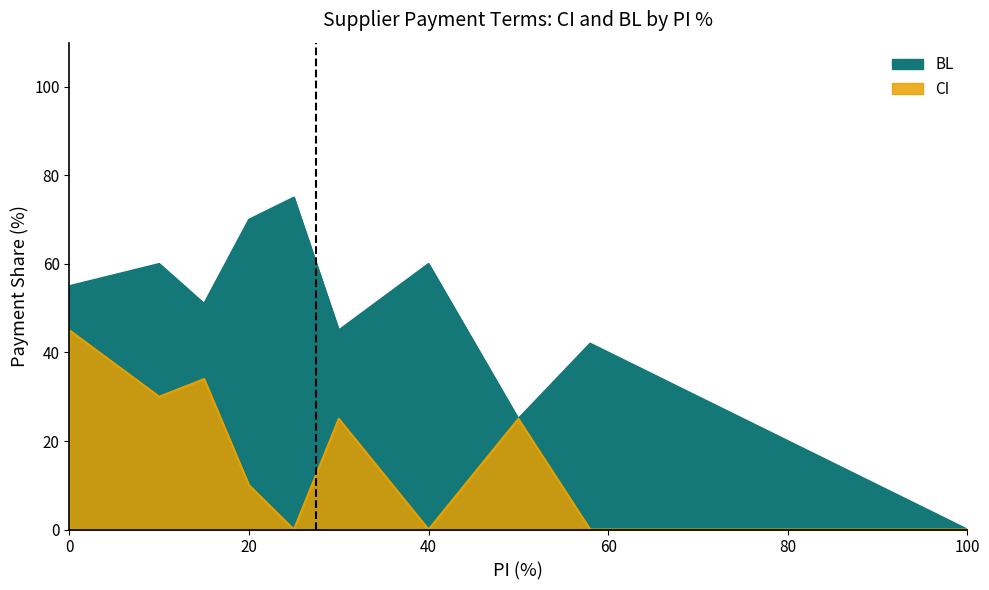

How many categories are shown in the chart?

40